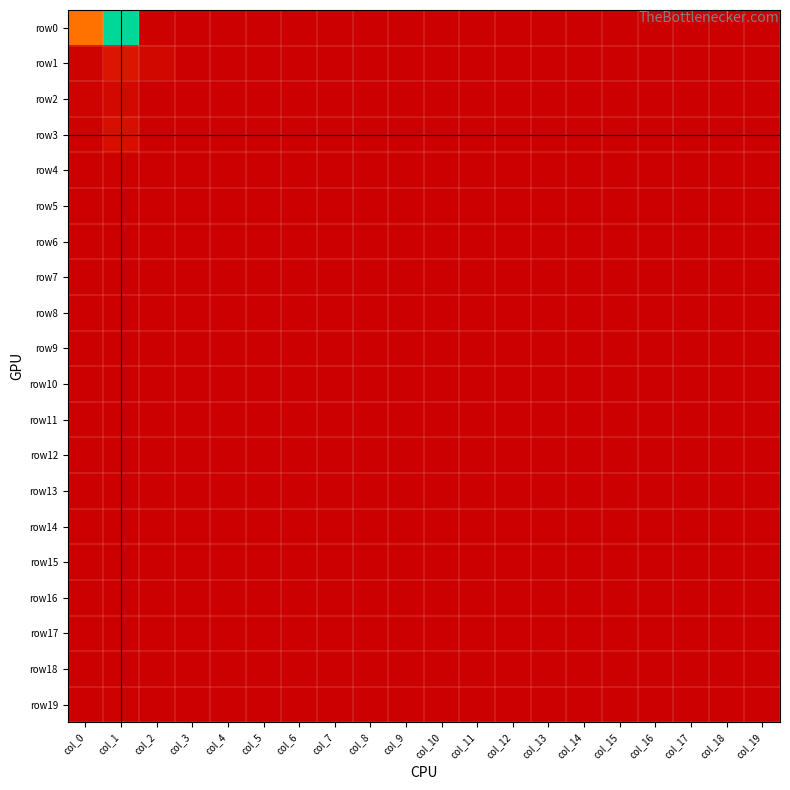

Which series changed the most between col_0 and col_13?

row0